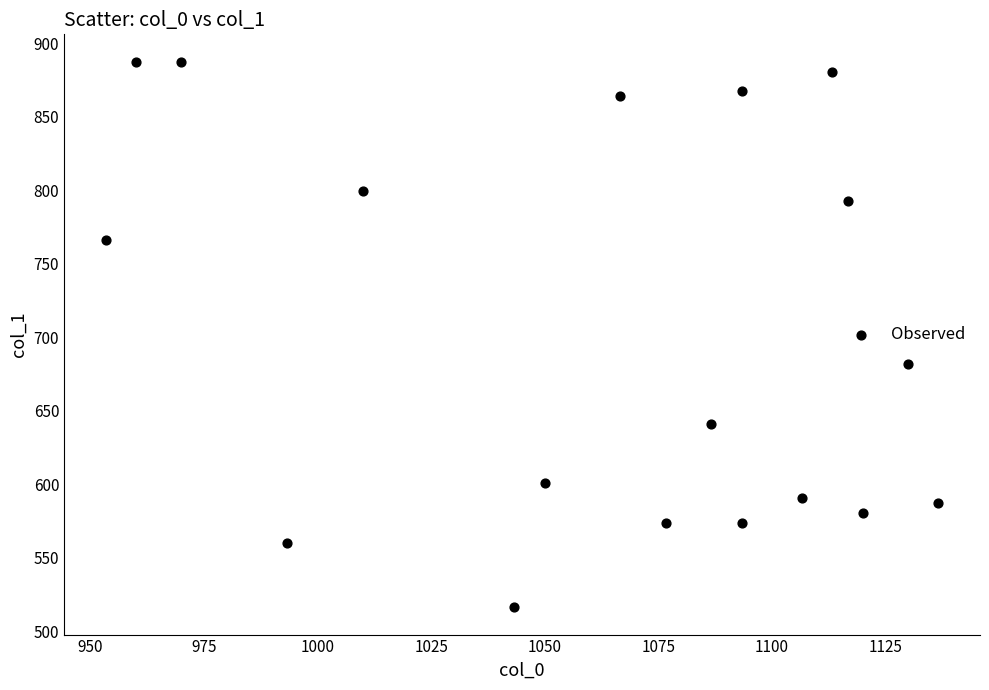

What Y value in the scatter plot is closest to 702?

681.8